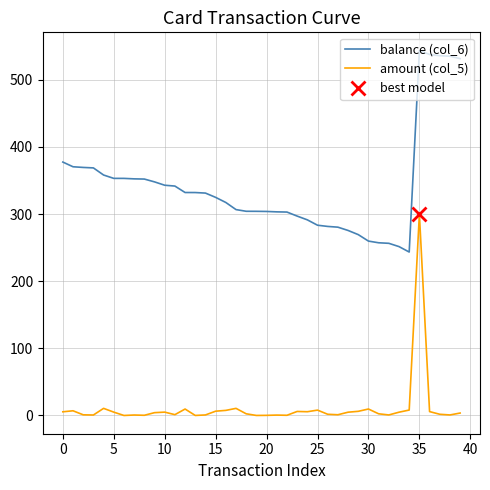

True or false: balance (col_6) and amount (col_5) cross at least once.

False